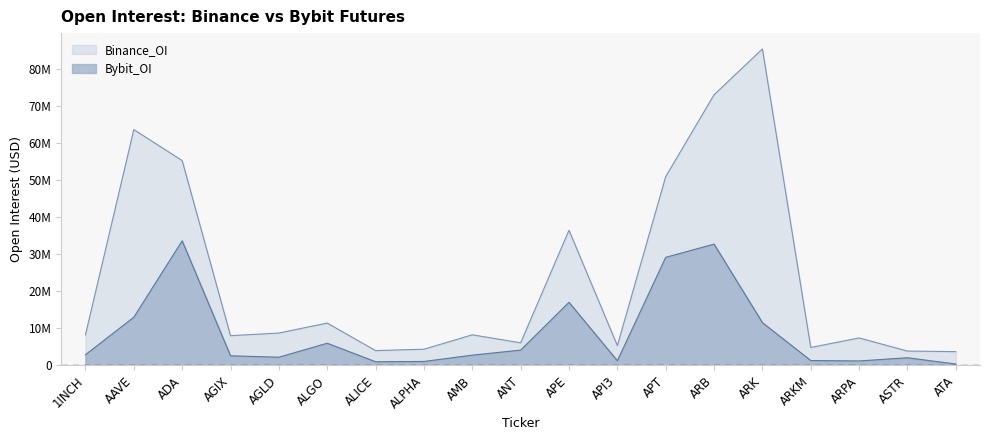

What is the difference between the Bybit_OI values at AMB and ADA?

30817551